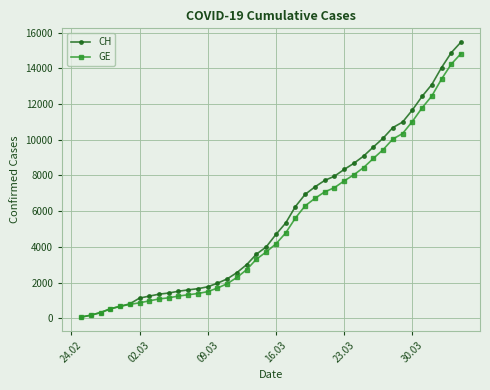

What is the greatest value displayed?

15470